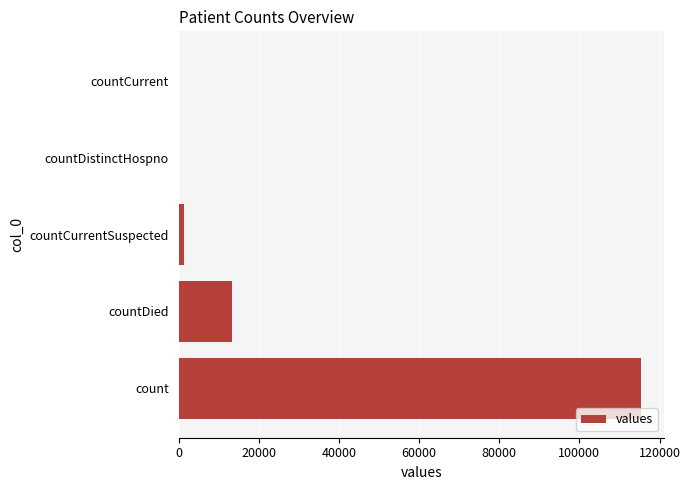

Between count and countCurrentSuspected, which is larger?

count